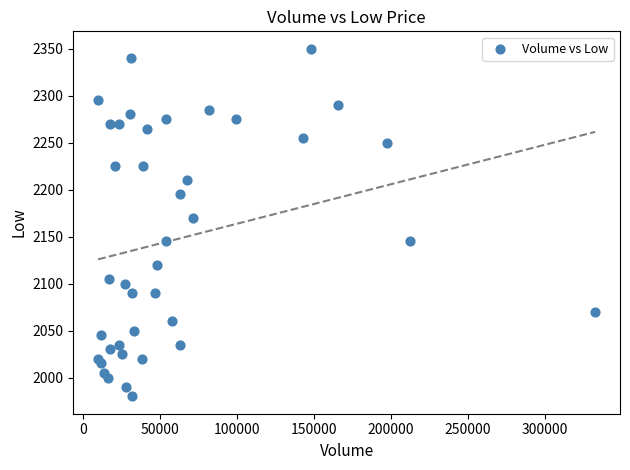

What Y value in the scatter plot is closest to 2165?

2170